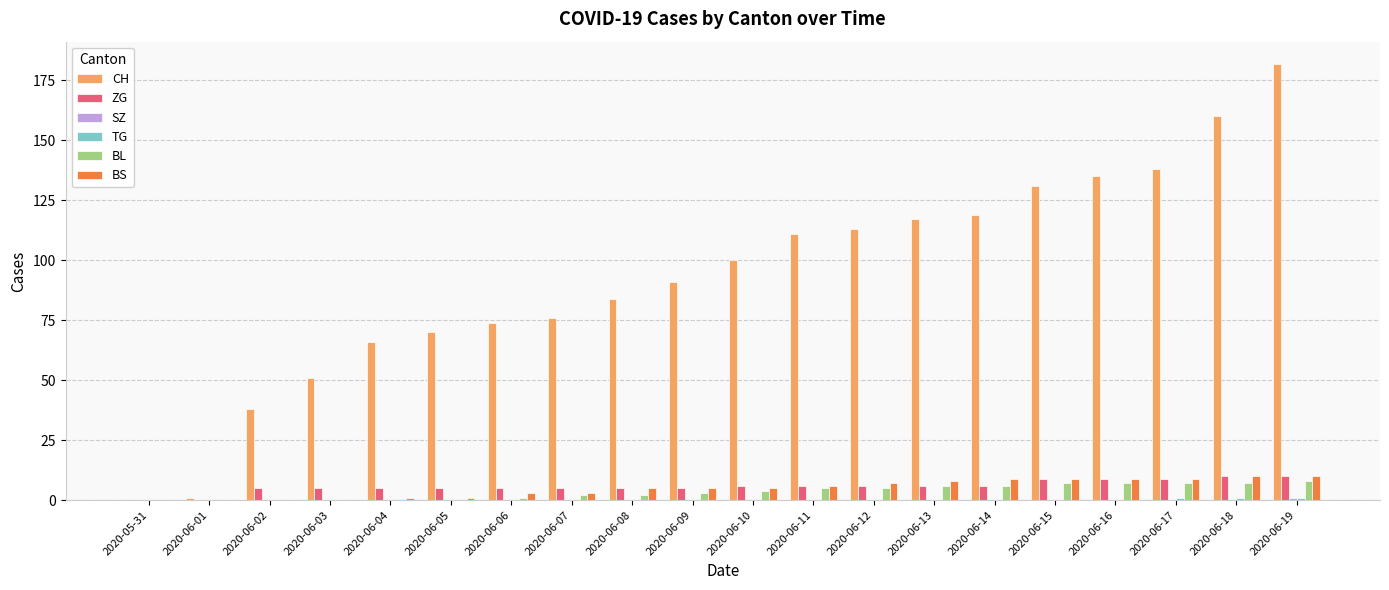

Is it true that BS equals 9 at 2020-06-17?

True